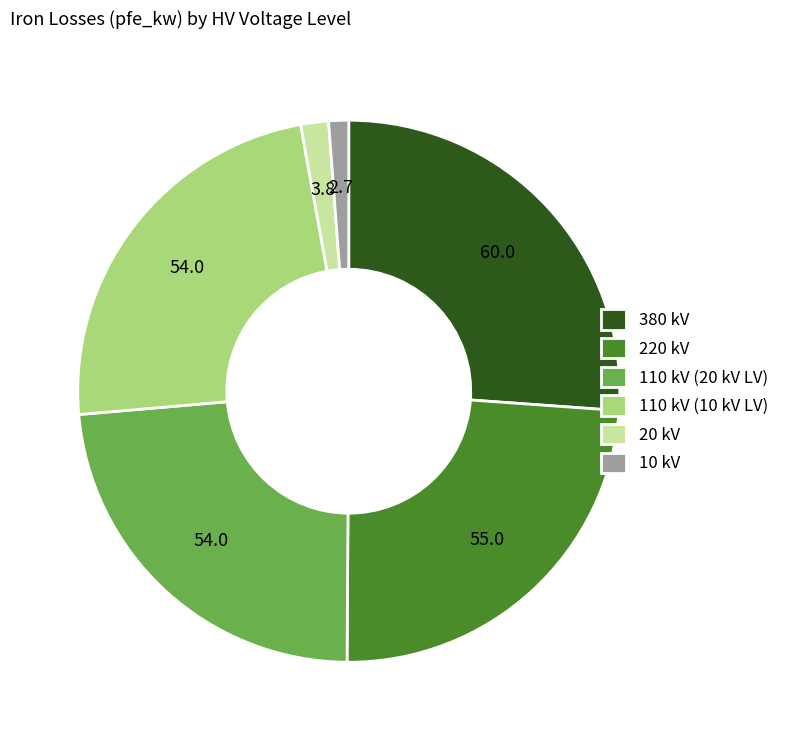

How many segments does this pie chart have?

6